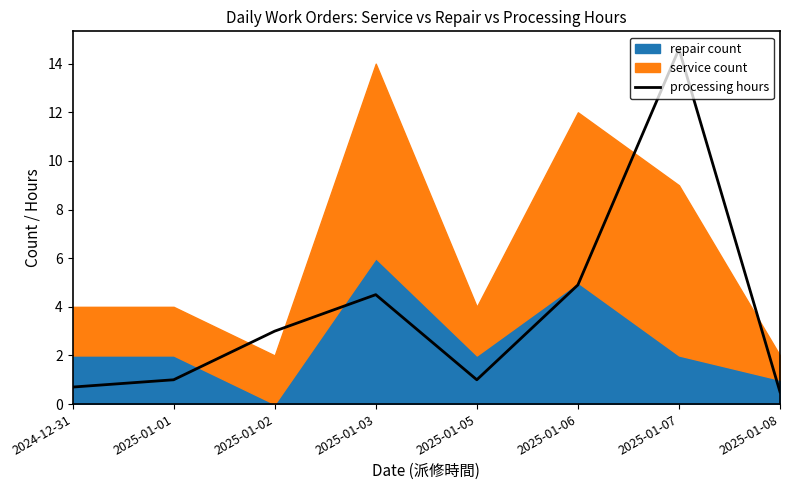

Where does the data first go above 3?

2025-01-03